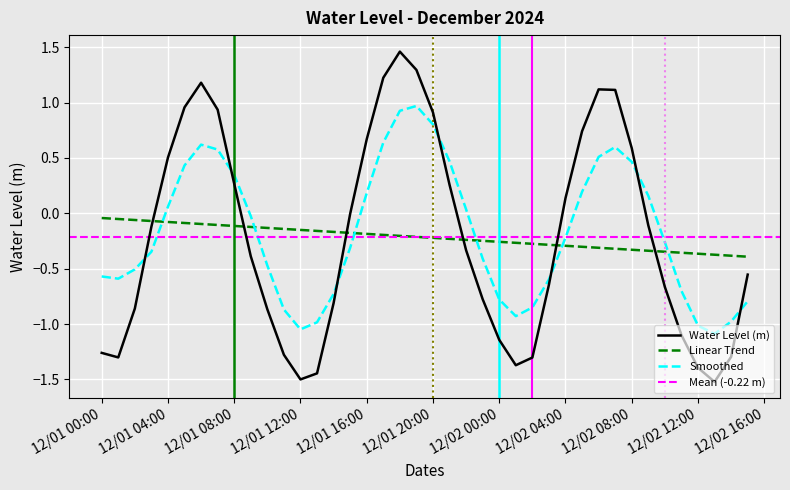

True or false: Water Level (m) and Linear Trend cross at least once.

True